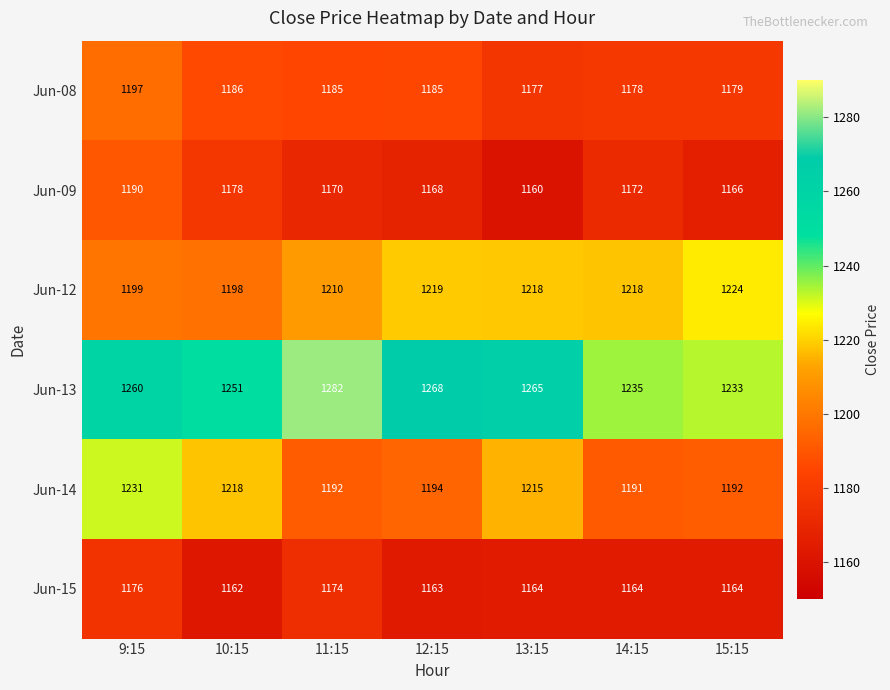

What is the average value of the Jun-12 series?

1212